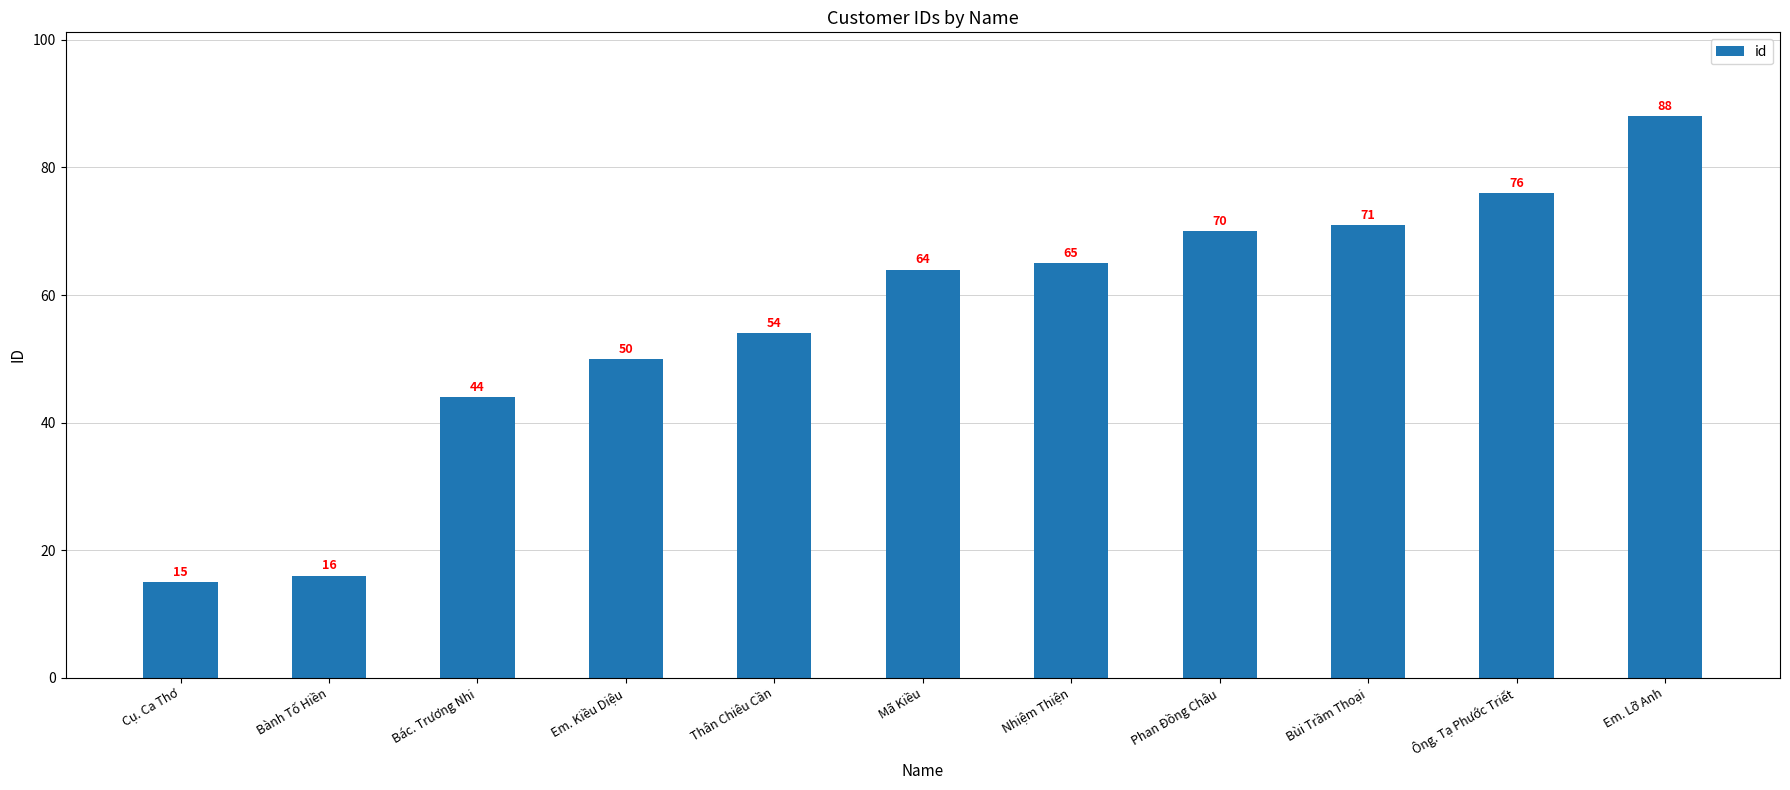

Are the bars grouped side by side (vs. stacked)?

No